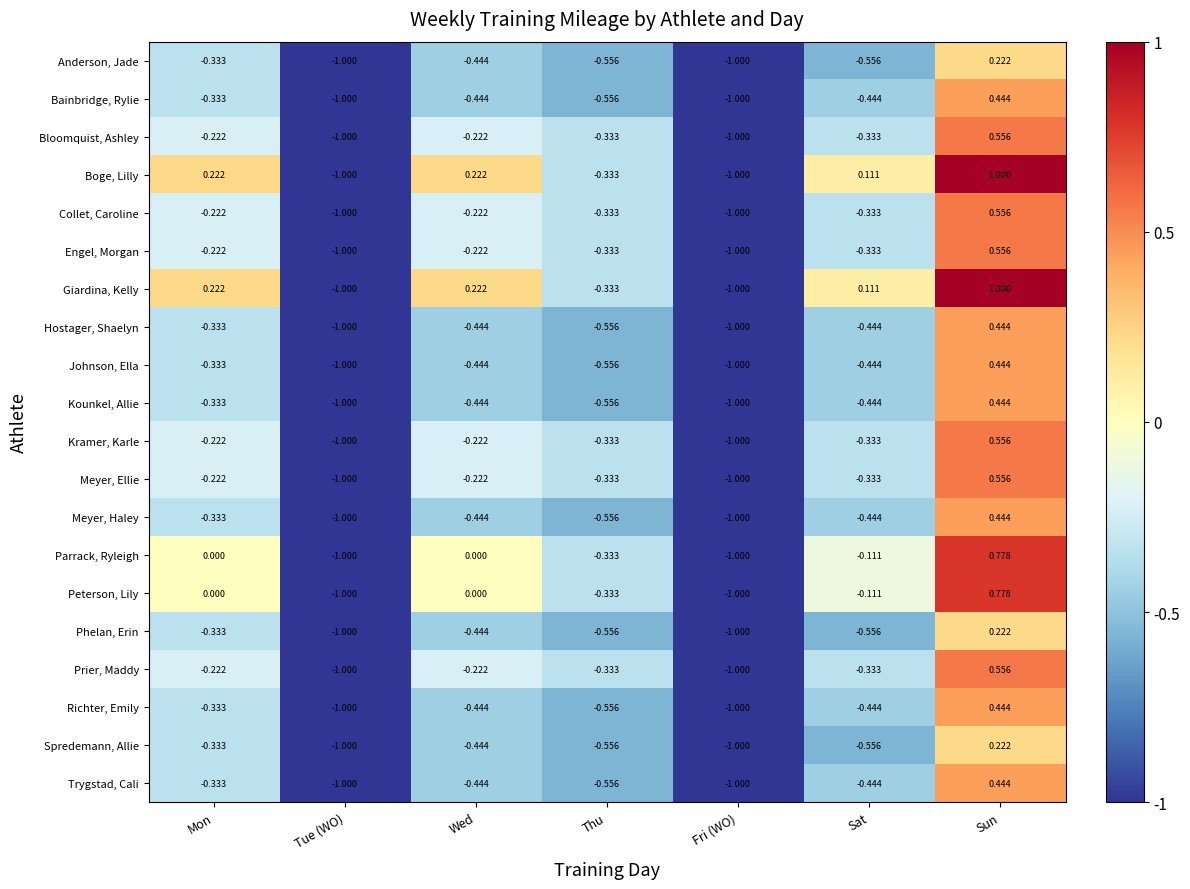

Is the value of Engel, Morgan at Sun greater than the value of Boge, Lilly at Tue (WO)?

Yes